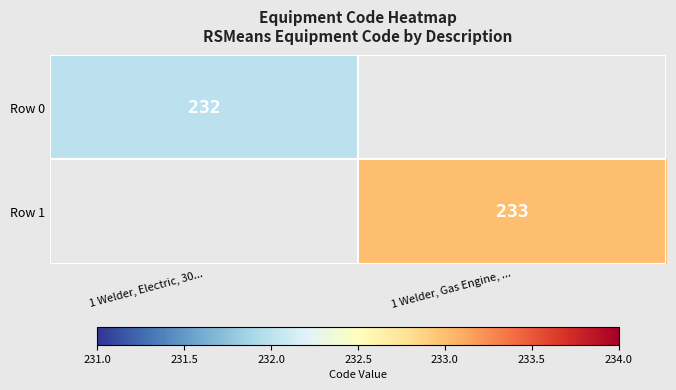

At which category does the chart reach its minimum across all series?

1 Welder, Electric, 30...